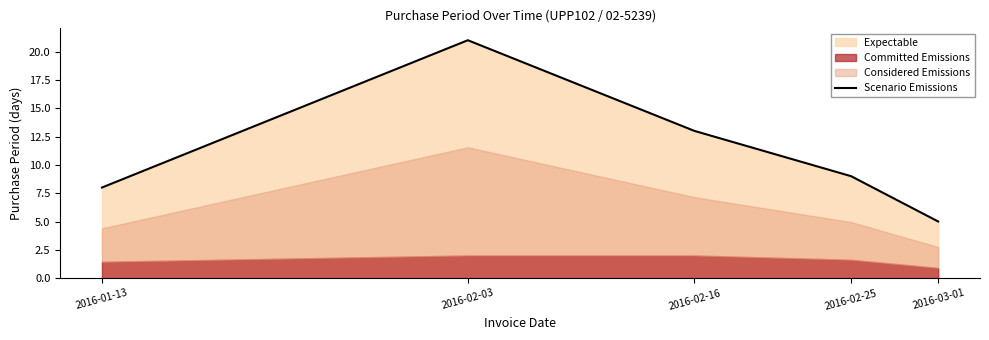

What is the sum of all values?

56